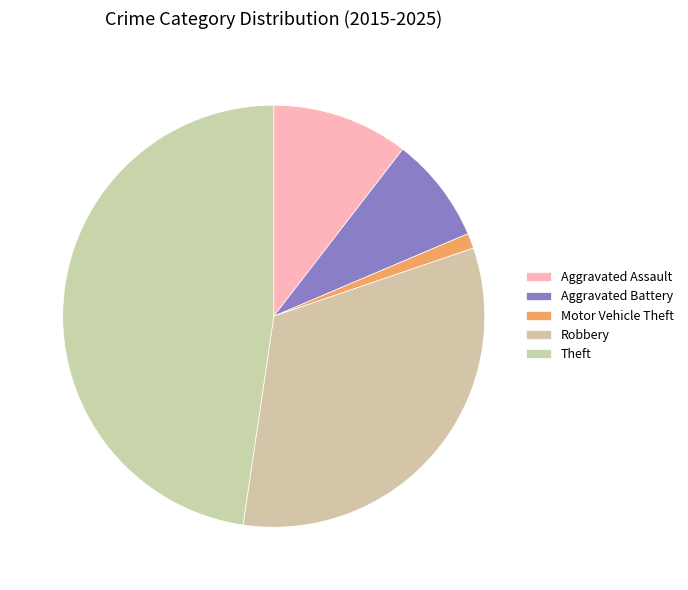

How many segments does this pie chart have?

5